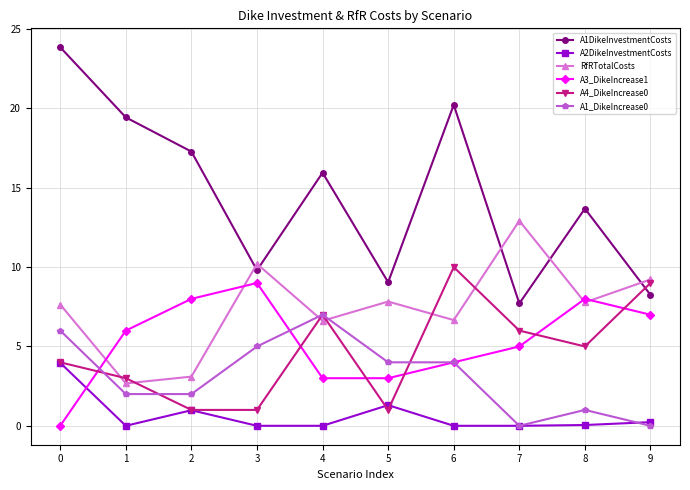

True or false: A4_DikeIncrease0 has a value of 14.7 at 8.

False